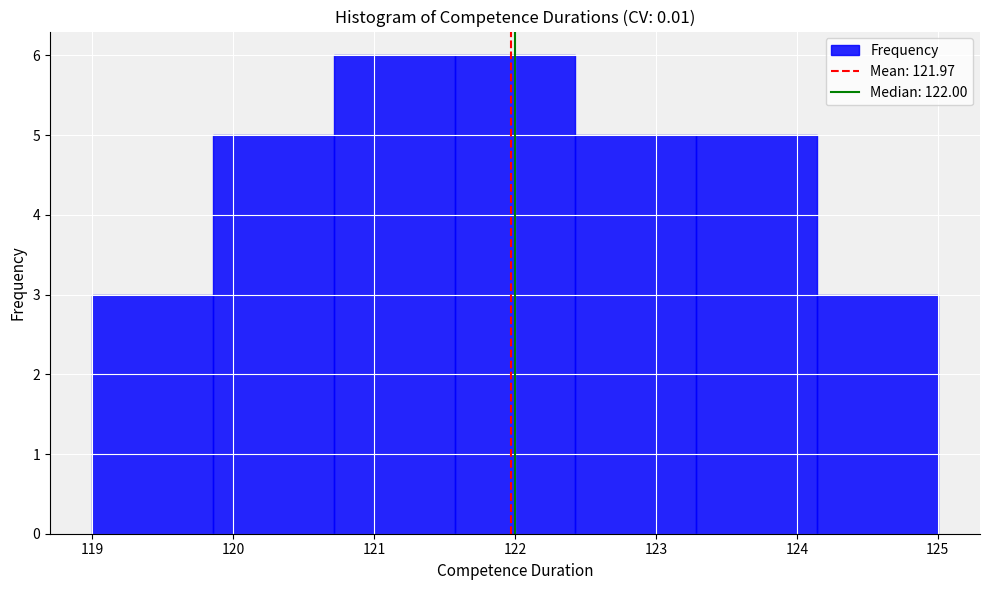

Reading left to right, list every bar in this chart as the range it spans on the x-axis followed by its height. Neither the bar edges nor the heights are printed on the chart, so give them approximately, as read against the axes.

119.0 to 119.9: 3
119.9 to 120.7: 5
120.7 to 121.6: 6
121.6 to 122.4: 6
122.4 to 123.3: 5
123.3 to 124.1: 5
124.1 to 125.0: 3